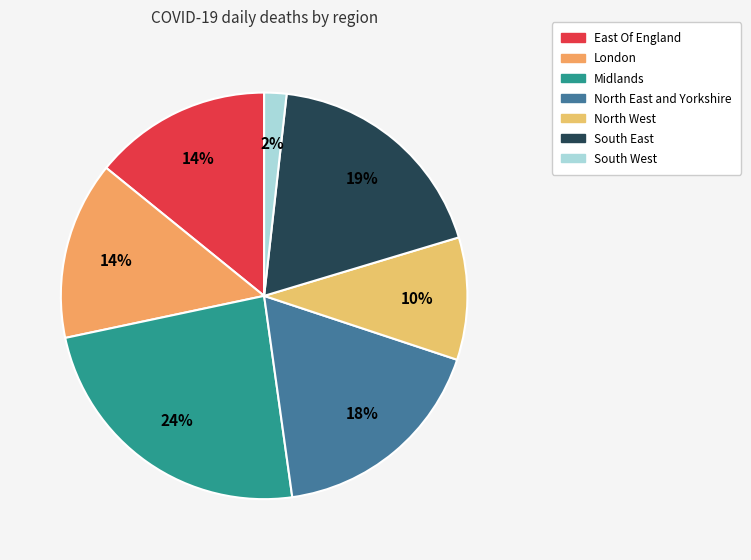

To the nearest percent, what is the difference between the largest and smallest slice percentages?

22%